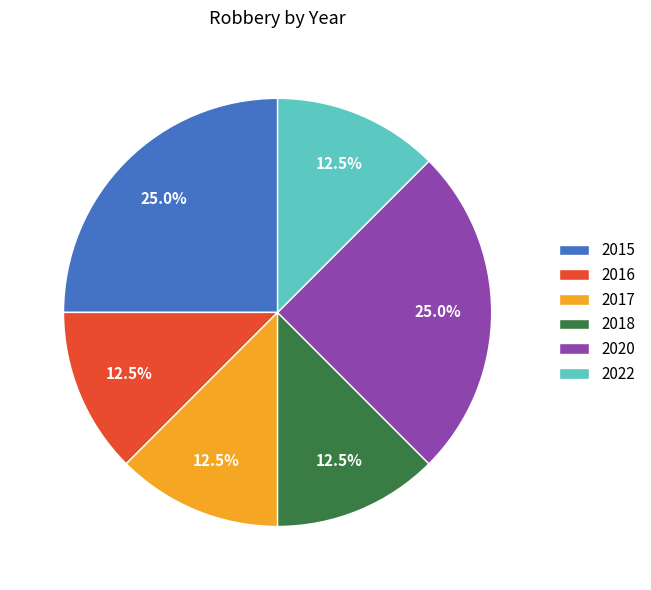

What percentage is NOT represented by 2022?

87.5%